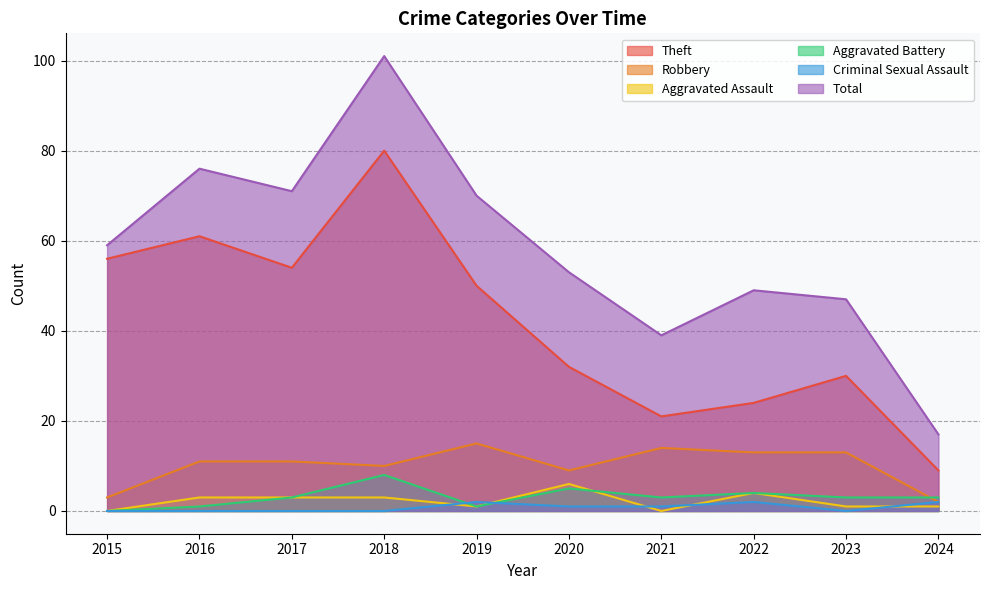

Between 2020 and 2021, which series saw the biggest shift?

Total